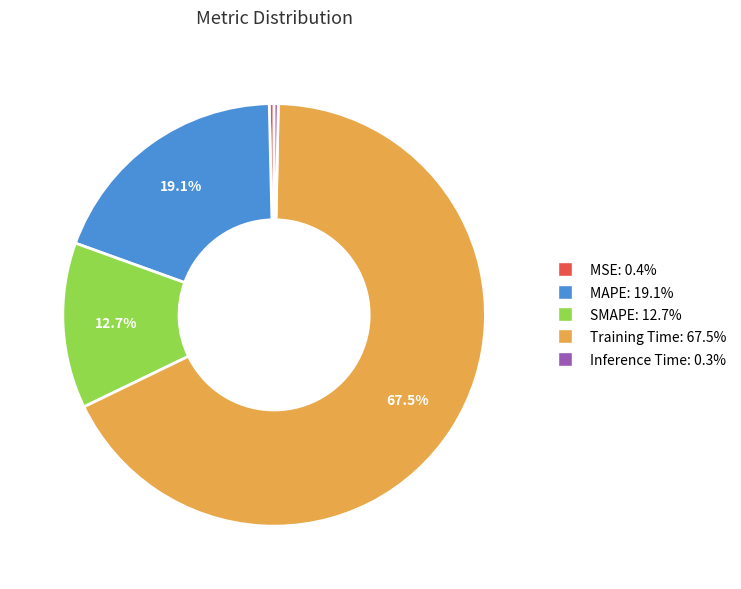

What percentage is NOT represented by SMAPE?

87.3%